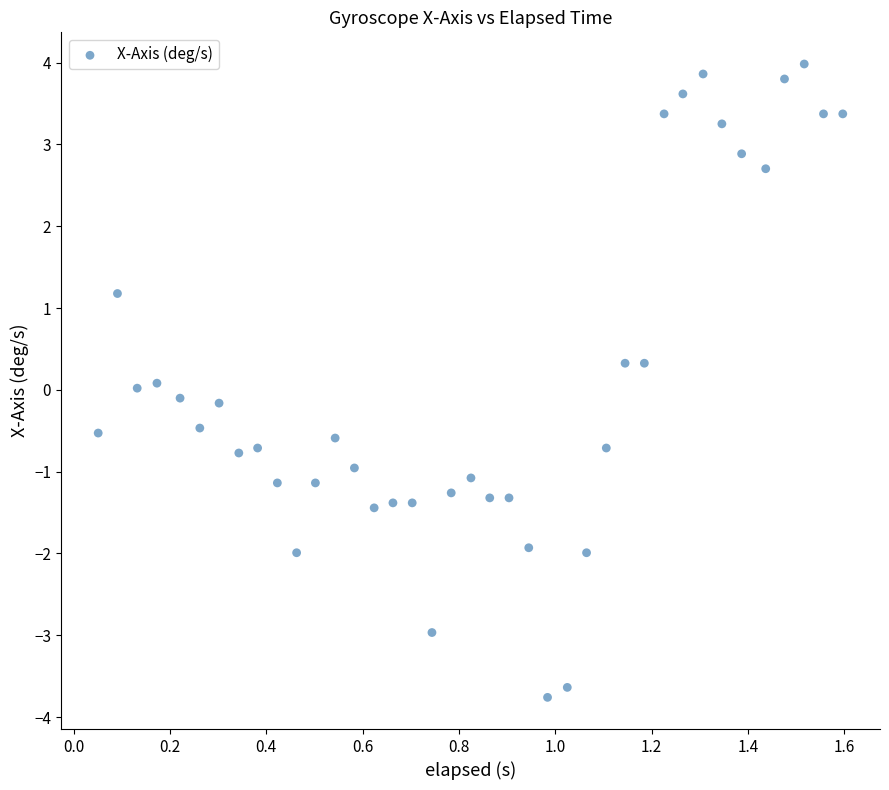

What is the range of Y values (max minus min)?

7.7